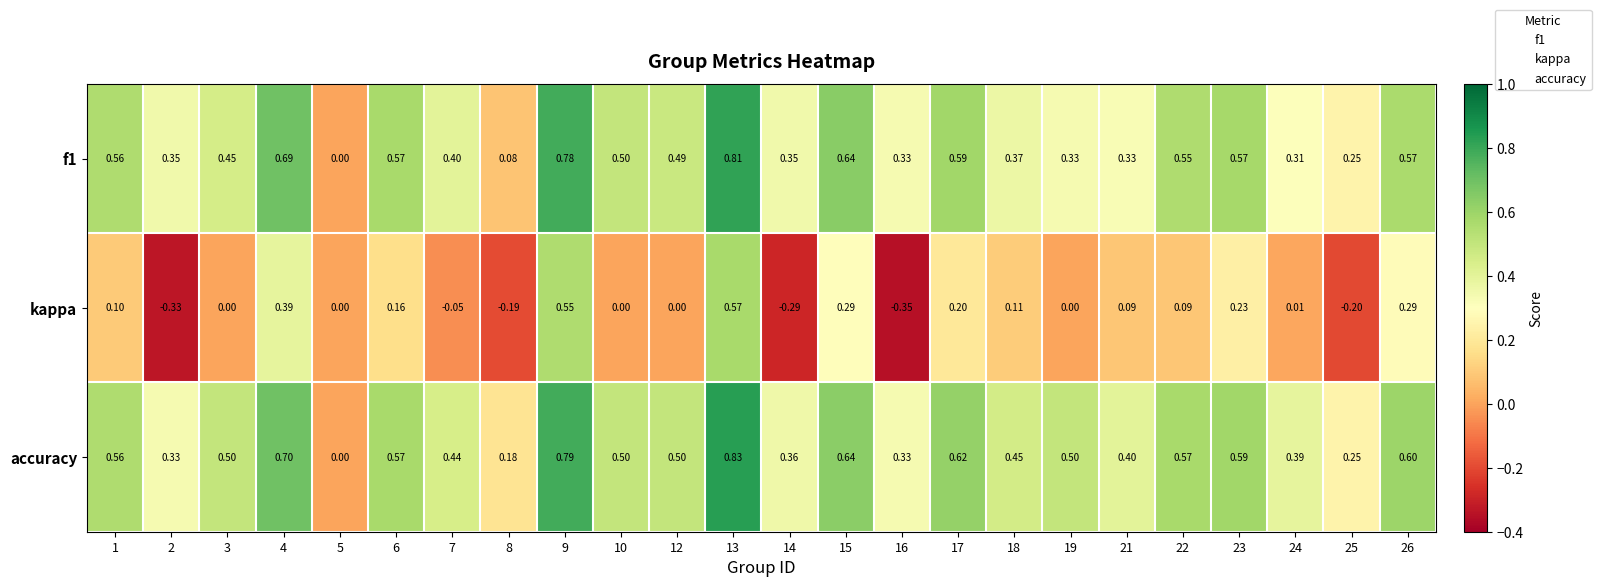

At 13, list the series in order from smallest to largest.

kappa, f1, accuracy